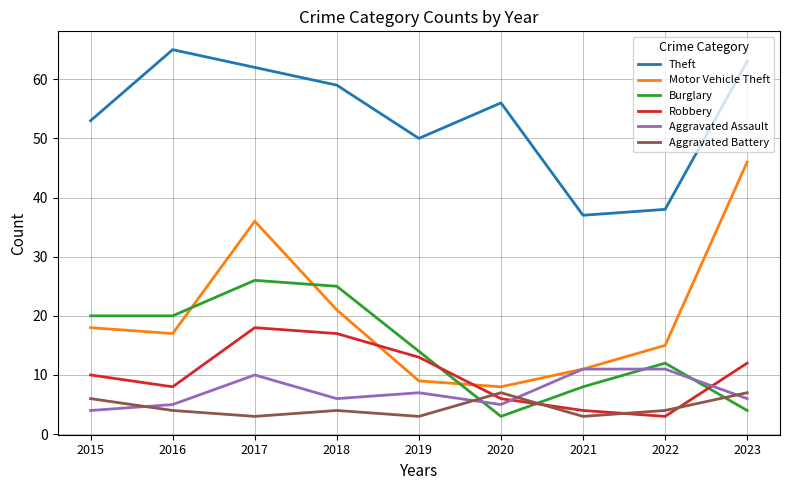

What is the lowest value of the Motor Vehicle Theft series?

8